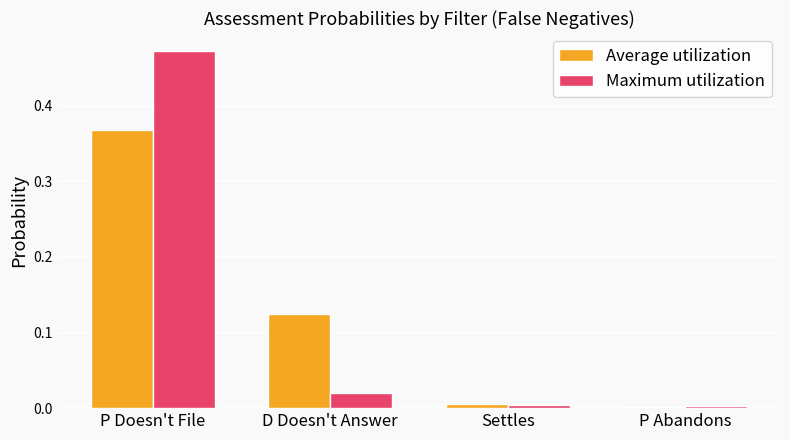

At which category does the chart reach its peak across all series?

P Doesn't File